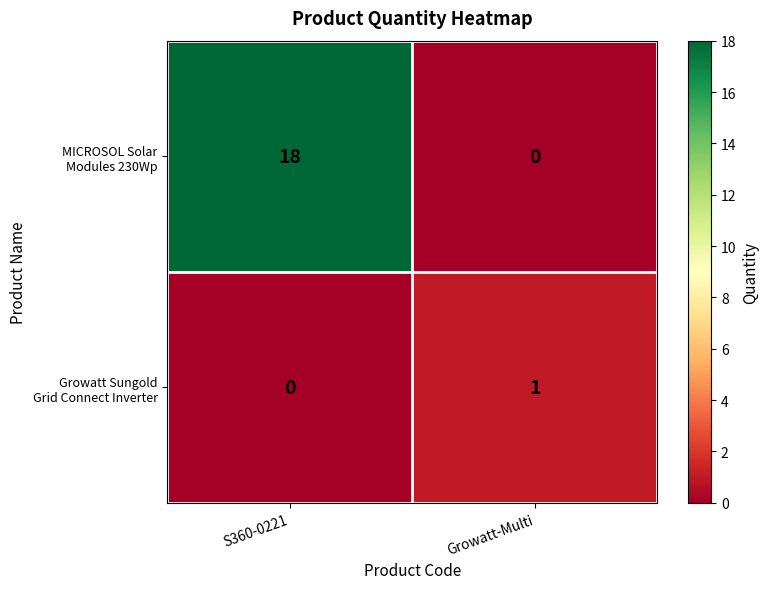

At which category does the chart reach its peak across all series?

S360-0221